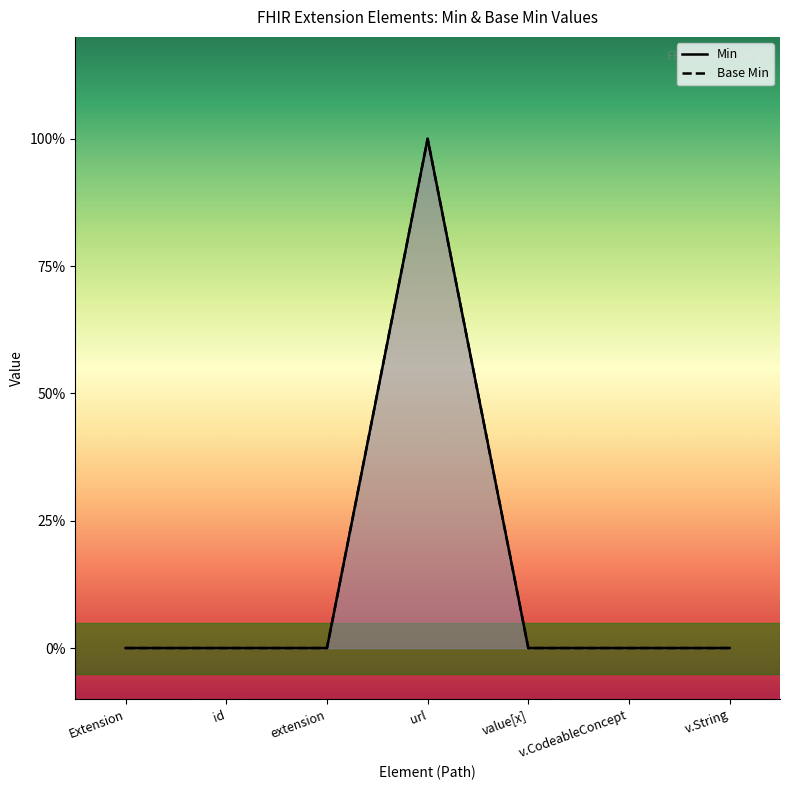

How many interior local peaks does the Base Min series have?

1